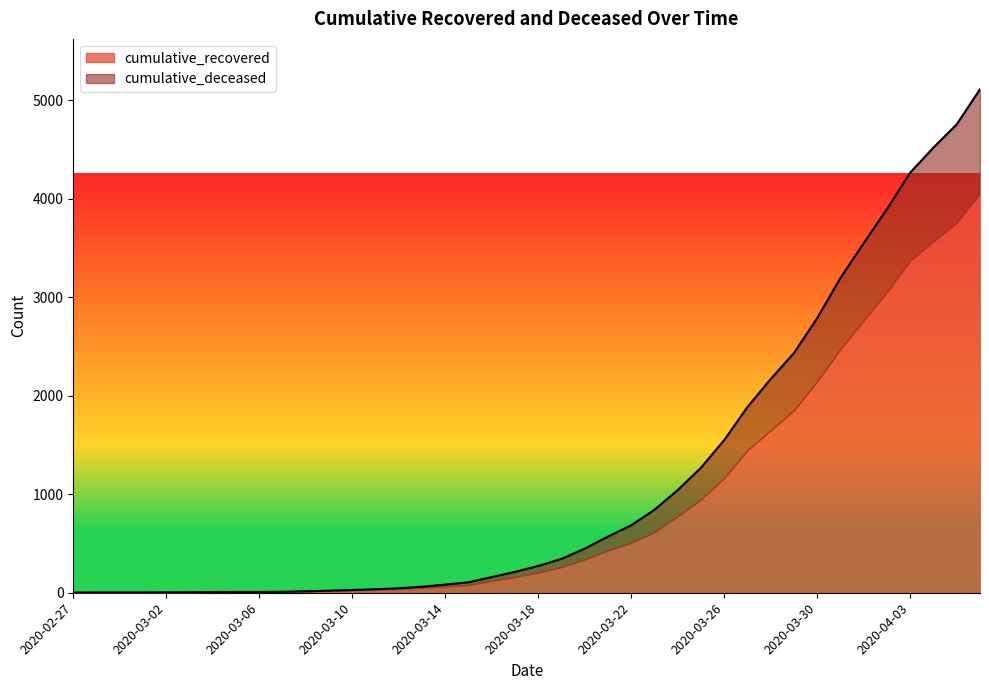

Is it true that the value at 2020-03-11 is 36?

True